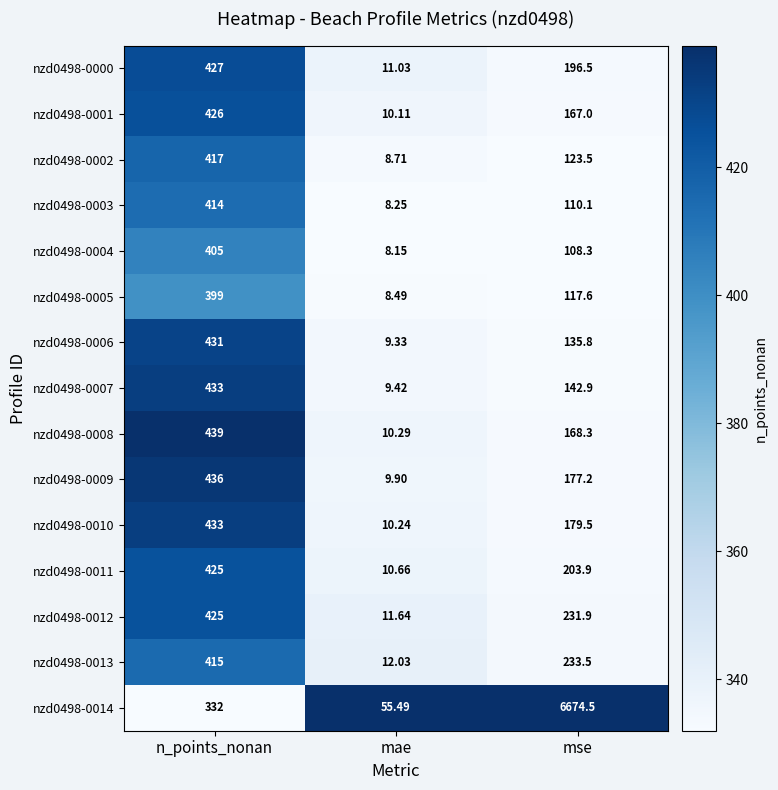

Where does the nzd0498-0000 series first go above 196?

n_points_nonan